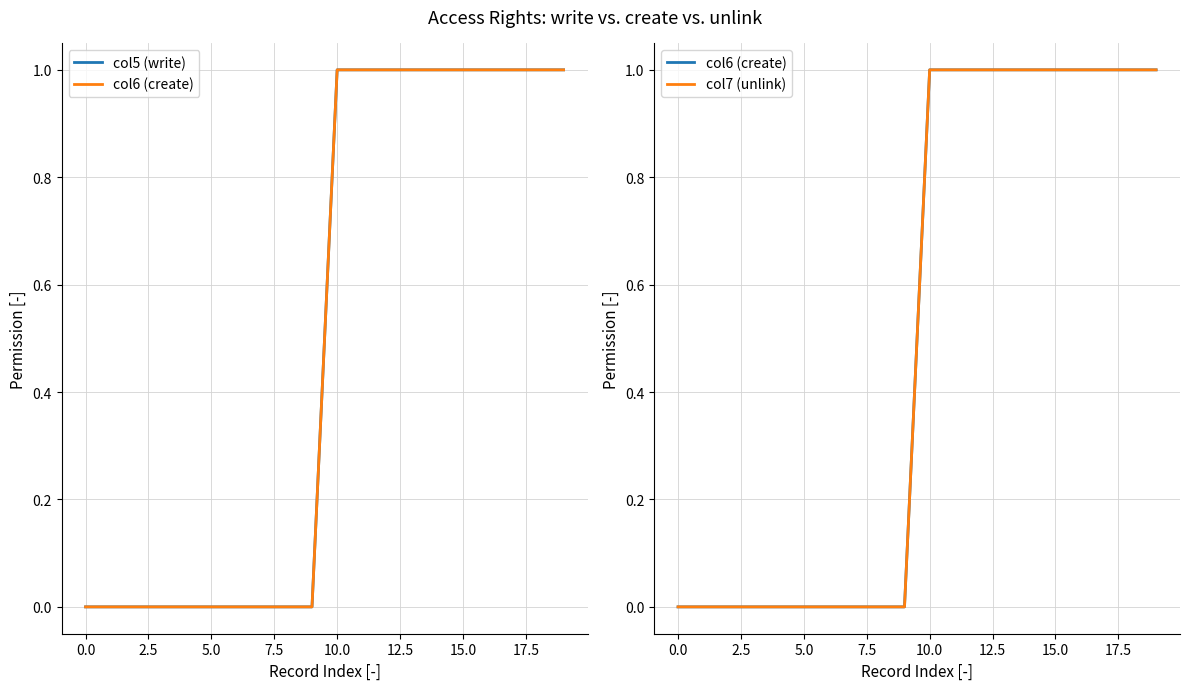

True or false: col6 (create) and col7 (unlink) intersect in this chart.

False